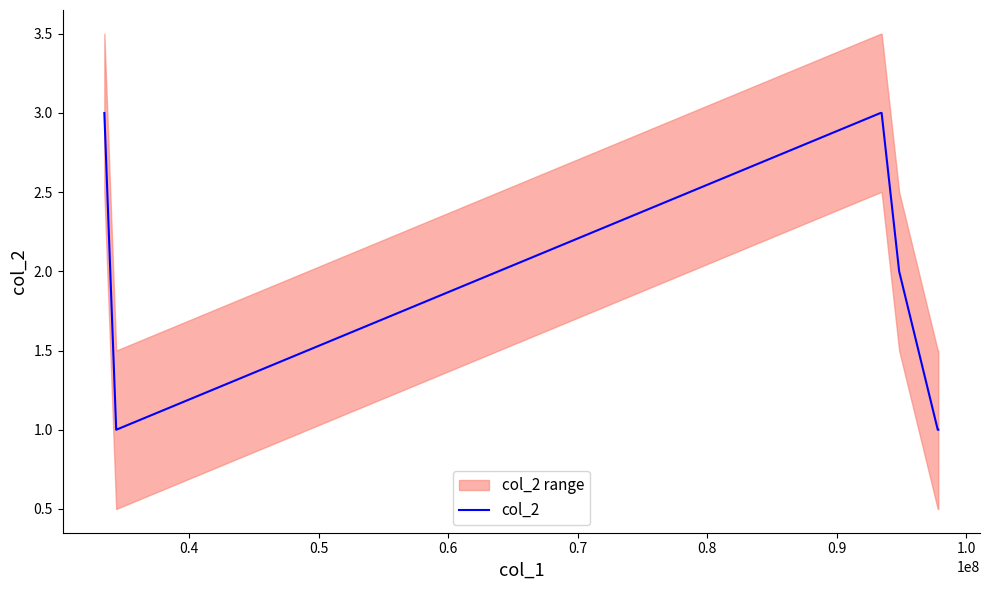

What is the minimum value shown in the chart?

1